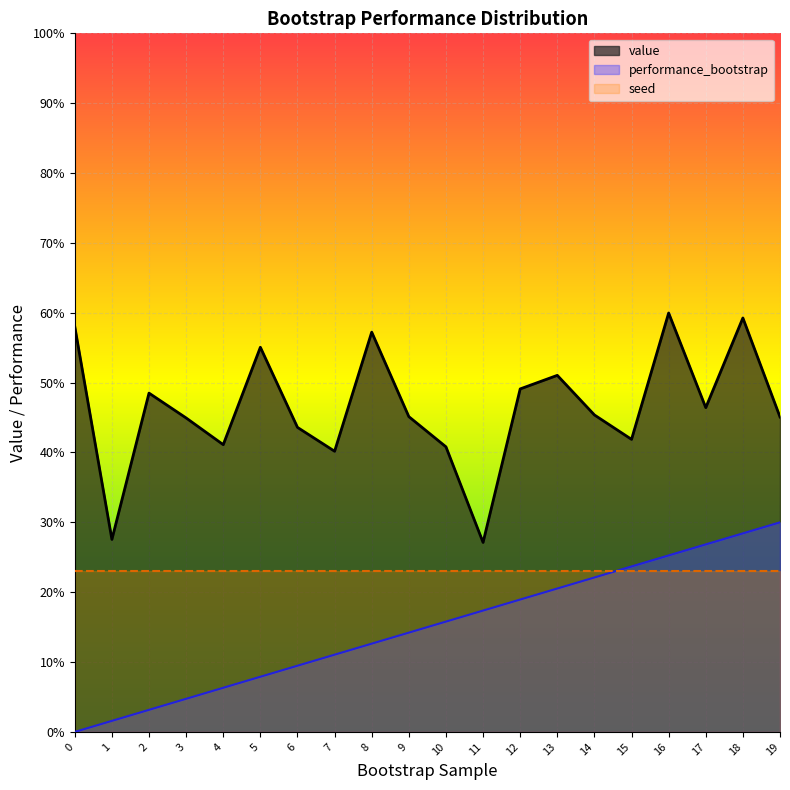

Rank the categories by value value from highest to lowest.

16, 18, 0, 8, 5, 13, 12, 2, 17, 14, 9, 19, 3, 6, 15, 4, 10, 7, 1, 11